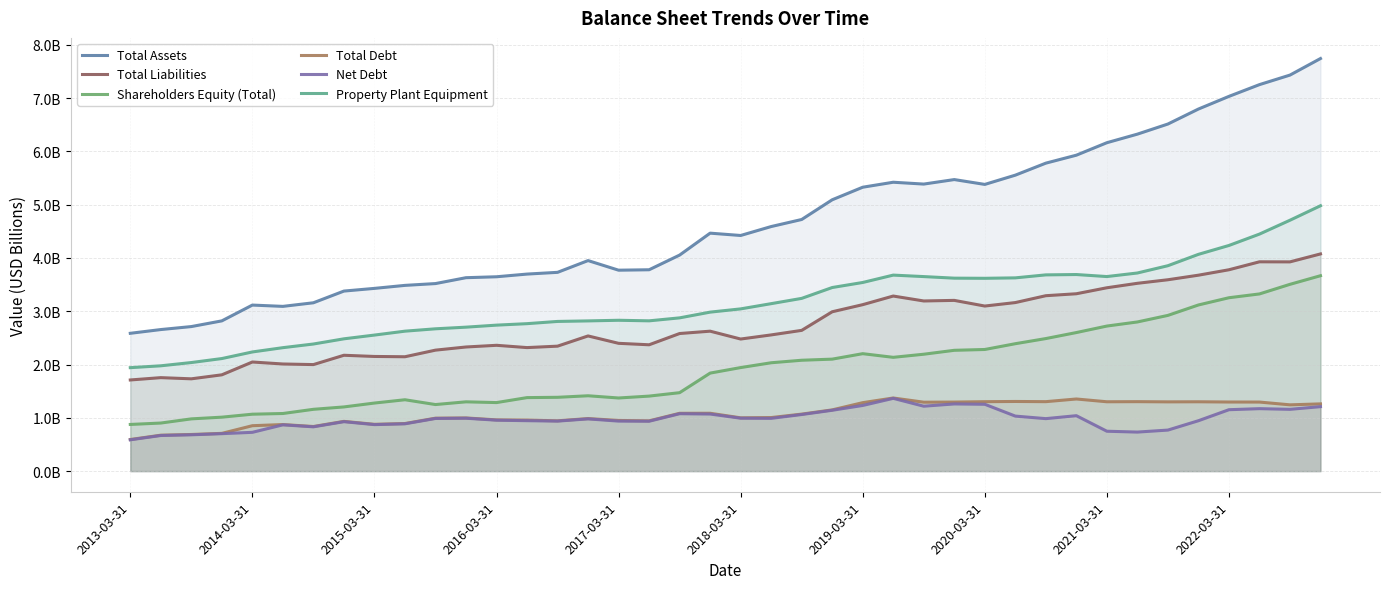

Which series has the largest range (max minus min)?

Total Assets